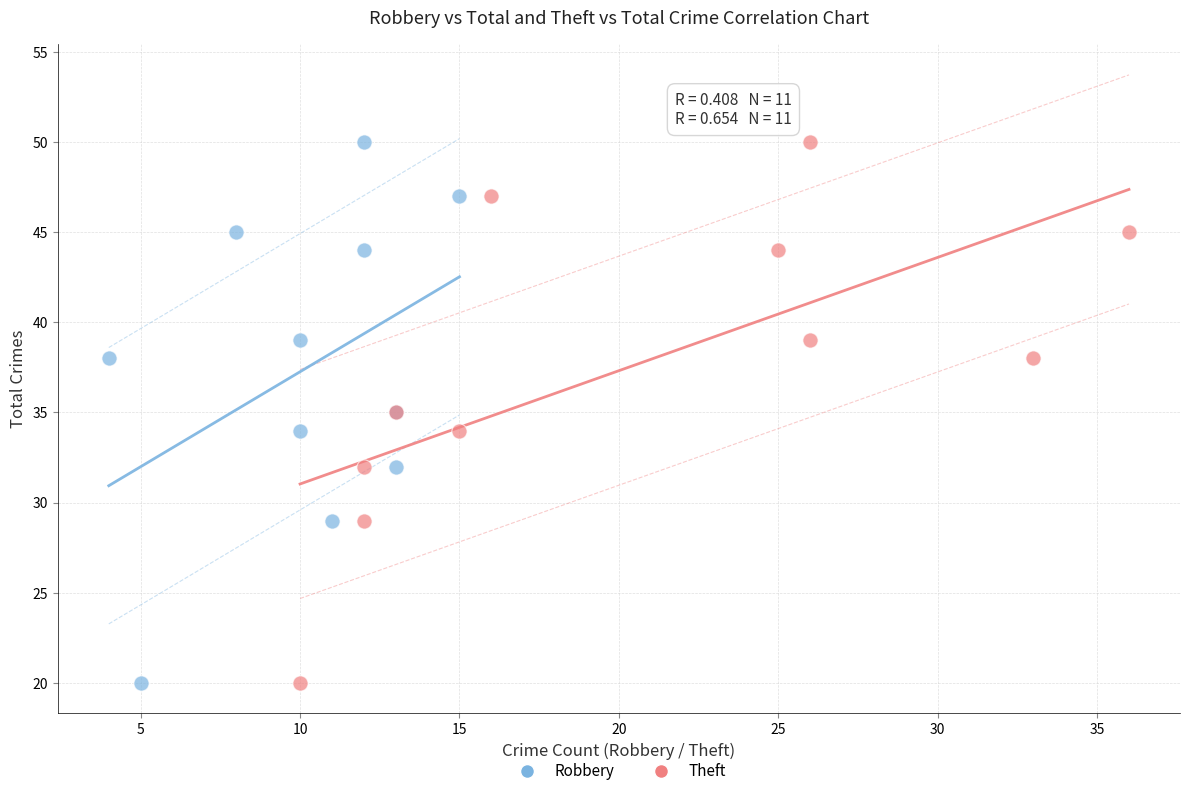

What are all the series names shown in the legend?

Robbery, Theft